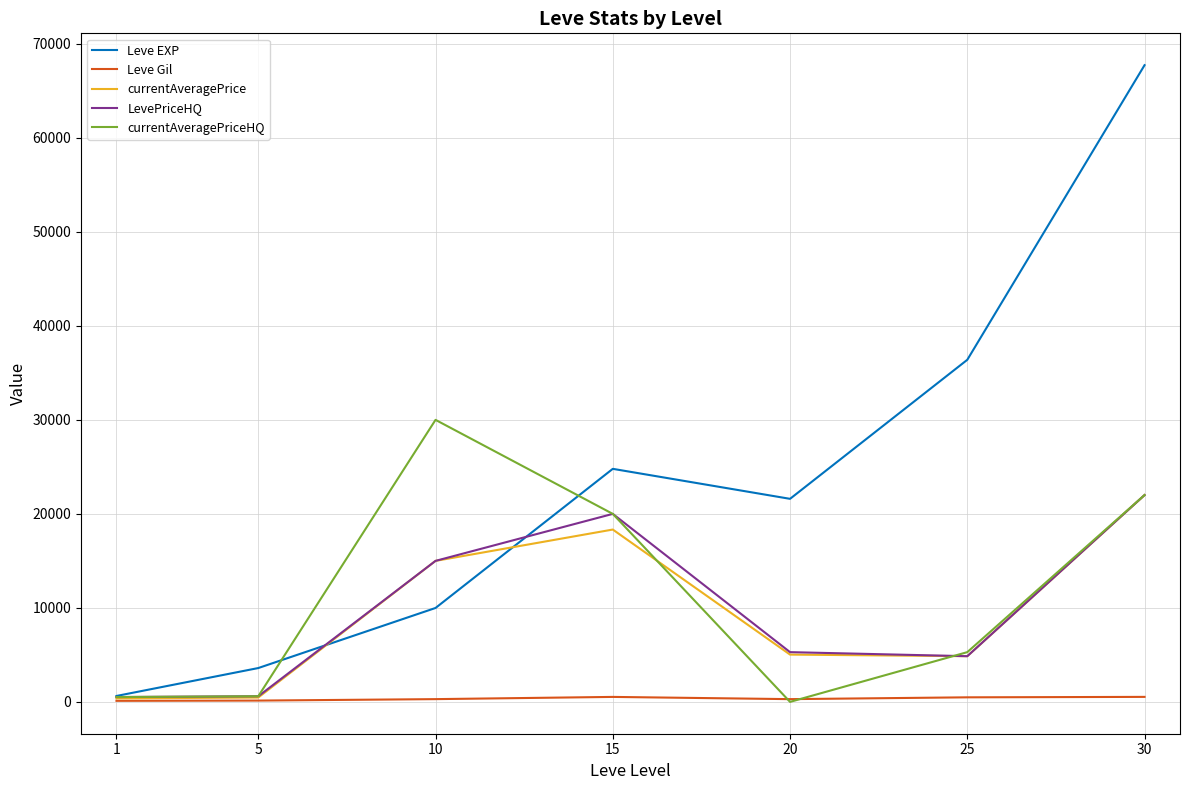

Between 1 and 10, which series saw the biggest shift?

currentAveragePriceHQ